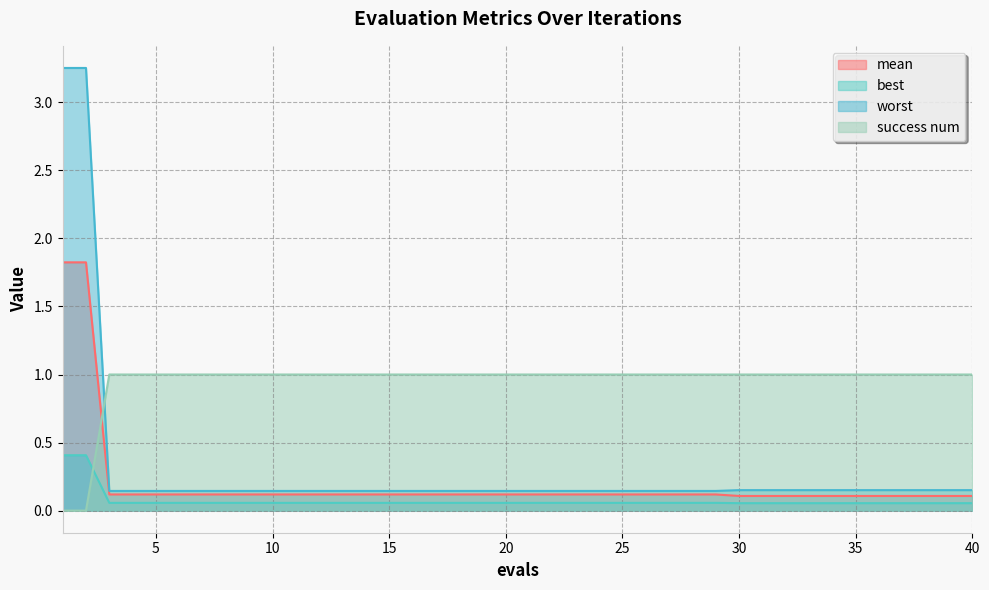

How many series are shown in this chart?

4